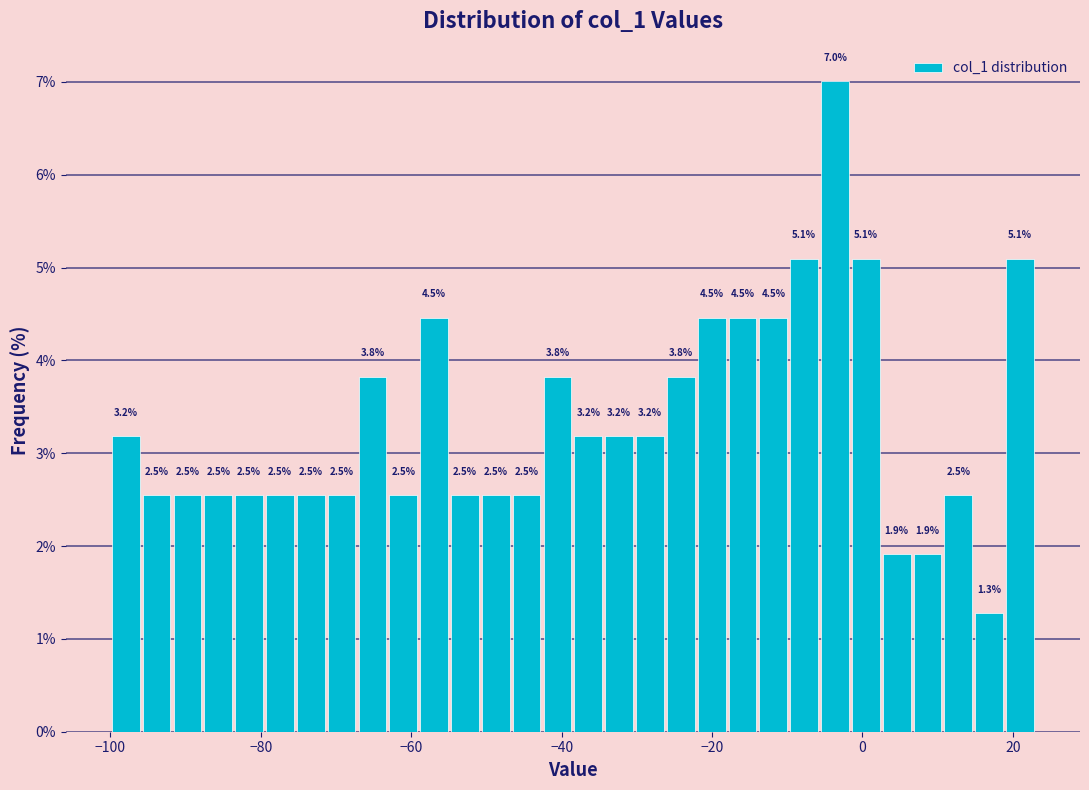

Read against the x-axis, roughly where is the centre of the tallest bar?

-4